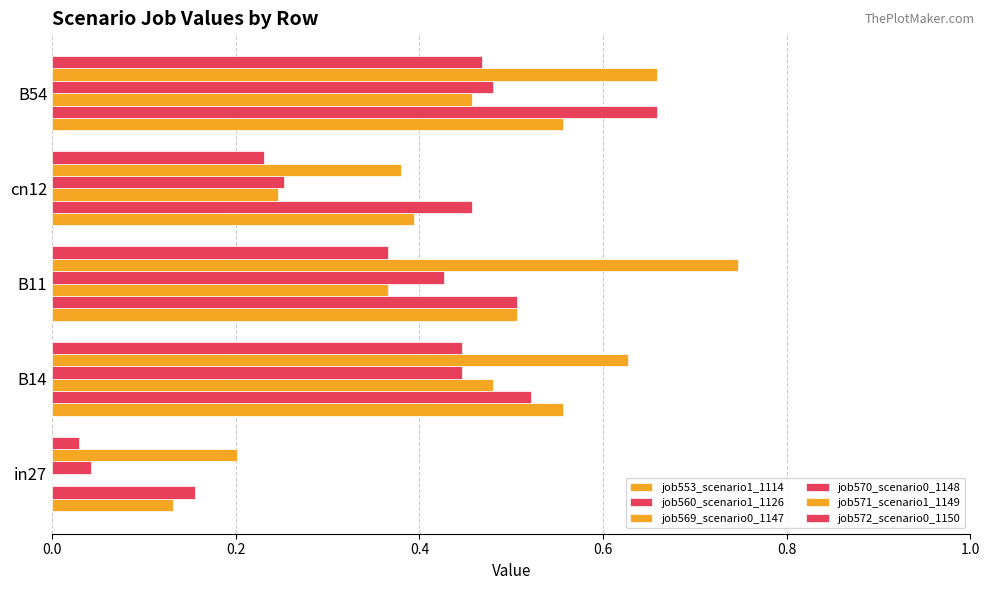

Count the number of categories in the chart.

5